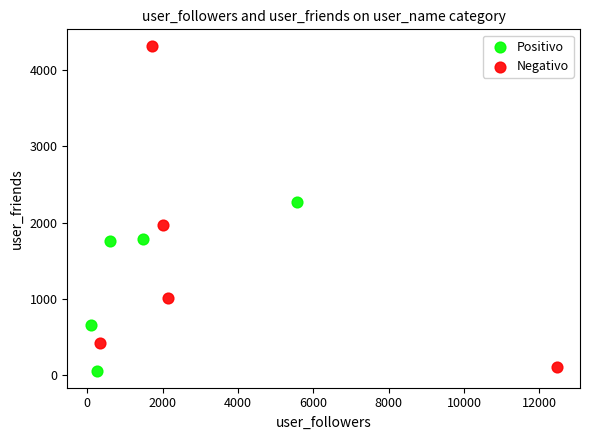

Which series contains the lowest Y value?

Positivo